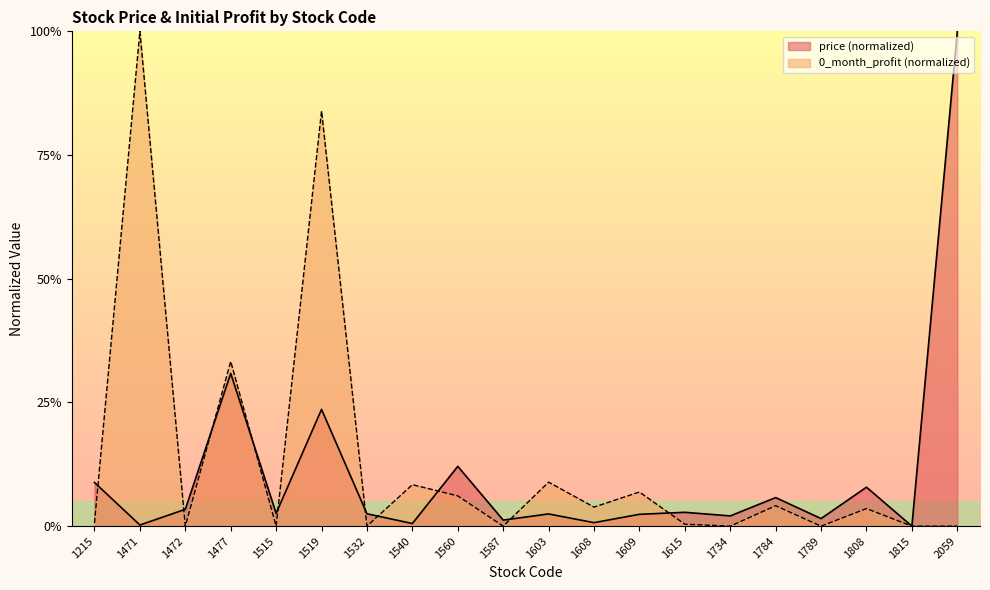

The value of price at 1477 is 0.4. True or false?

False